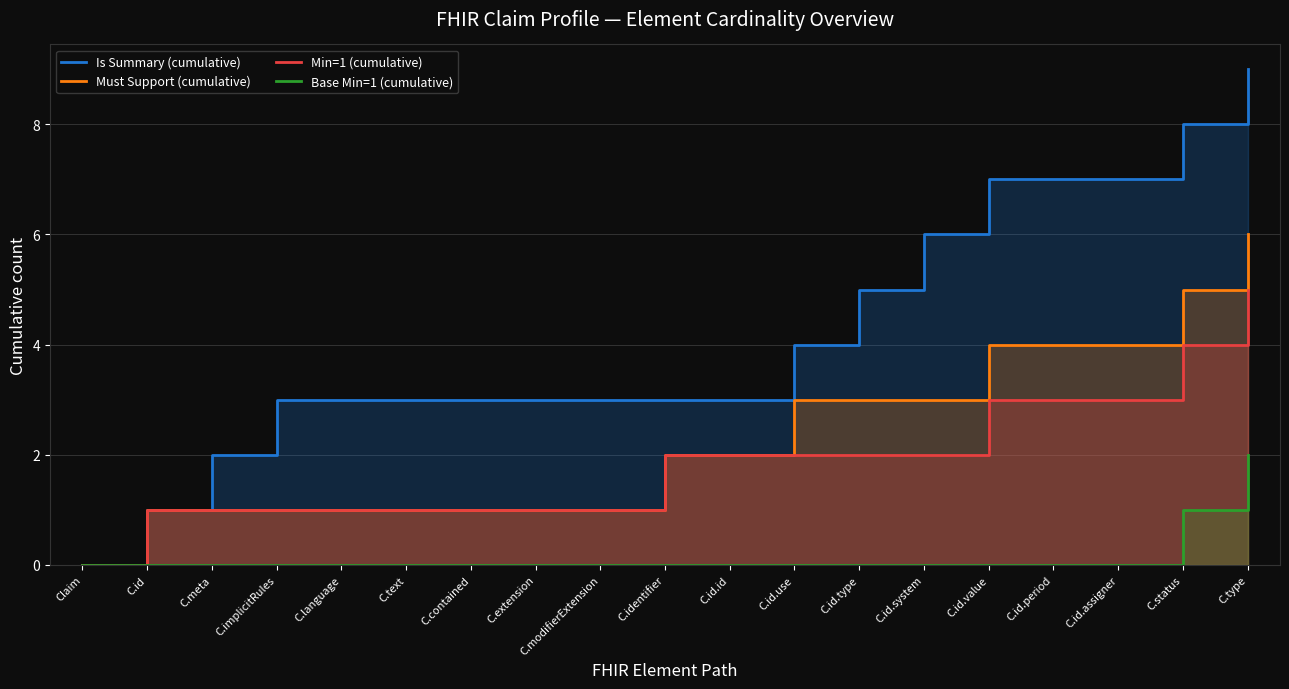

At C.text, list the series in order from smallest to largest.

Base Min=1 (cumulative), Must Support (cumulative), Min=1 (cumulative), Is Summary (cumulative)